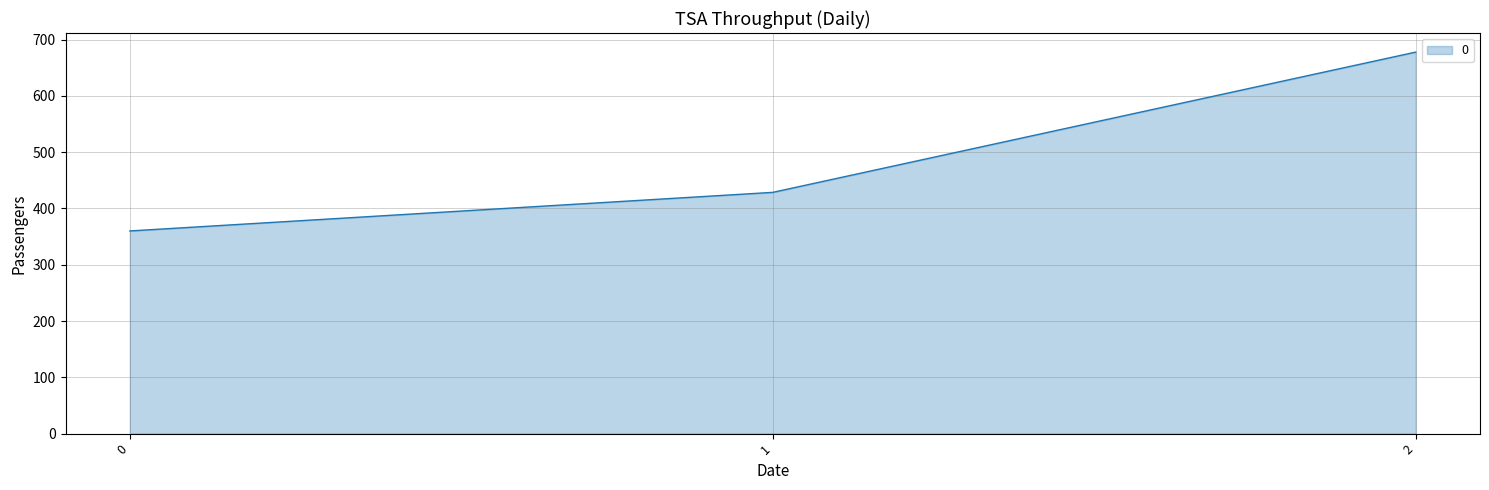

Reading left to right, transcribe all the data shown in this chart.

0=360.0	1=428.6	2=677.8